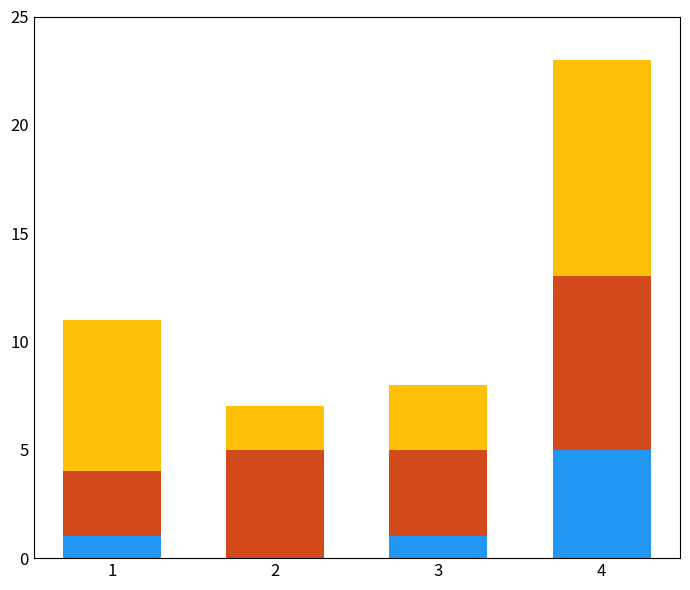

At which category is the sum across all series the highest?

4